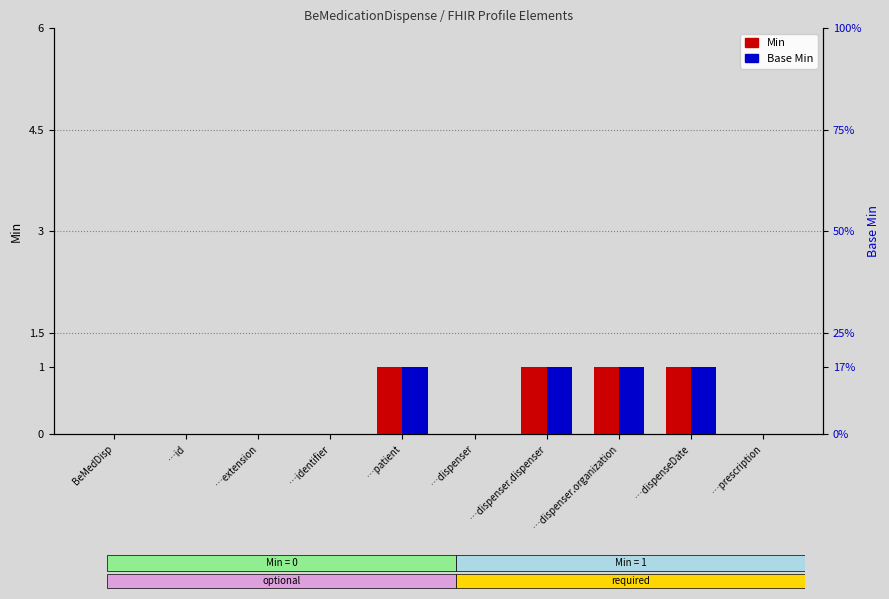

What is the label of the 9th bar from the right?

…id